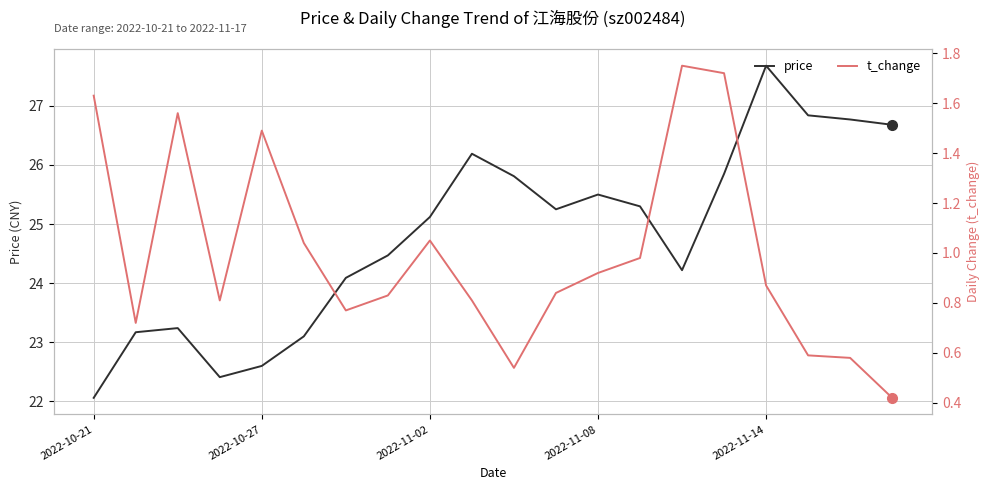

What is the difference between the second highest and second lowest values in the price series?

4.4